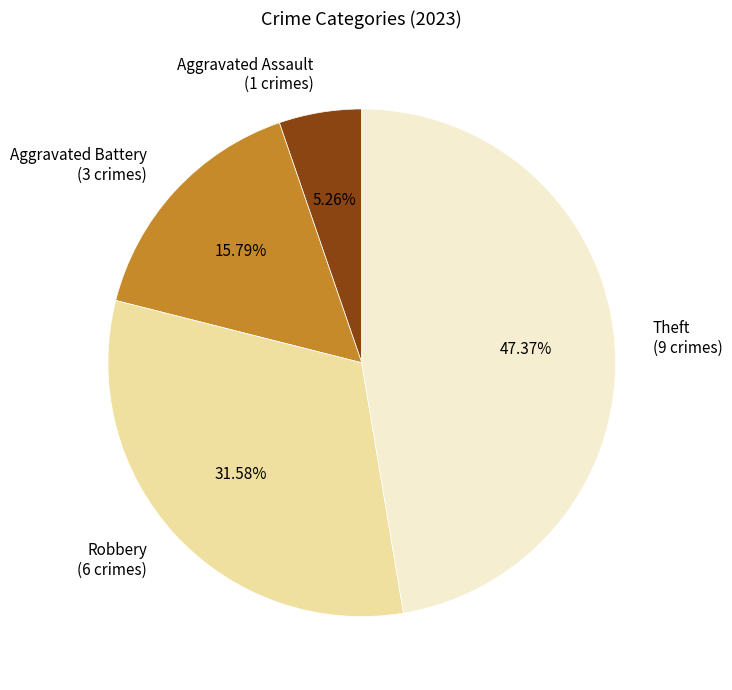

Rank the categories by value from highest to lowest.

Theft (9 crimes), Robbery (6 crimes), Aggravated Battery (3 crimes), Aggravated Assault (1 crimes)